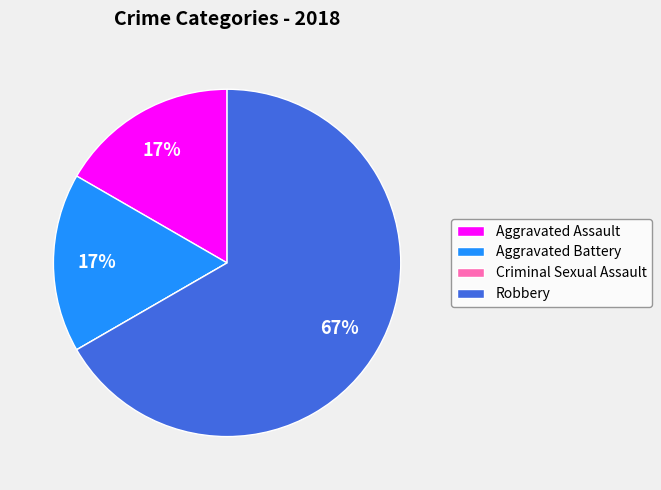

Do Aggravated Assault and Robbery together represent more than half of the pie?

Yes